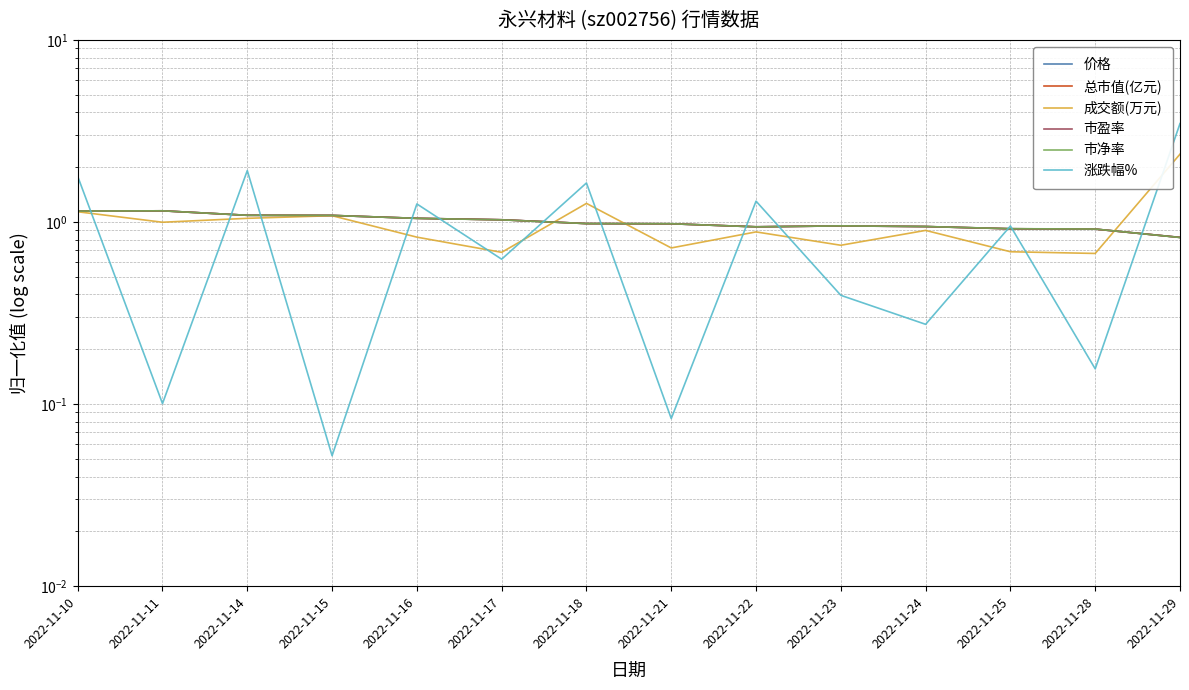

Which series has the widest spread of values?

涨跌幅%